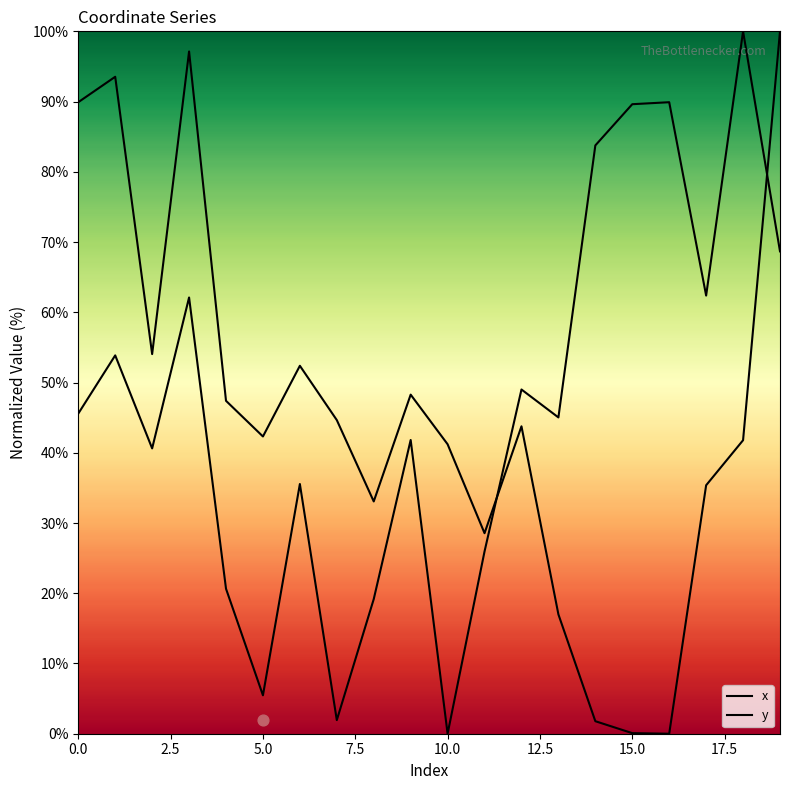

Is the value of x at 12.5 greater than the value of y at 5.0?

No